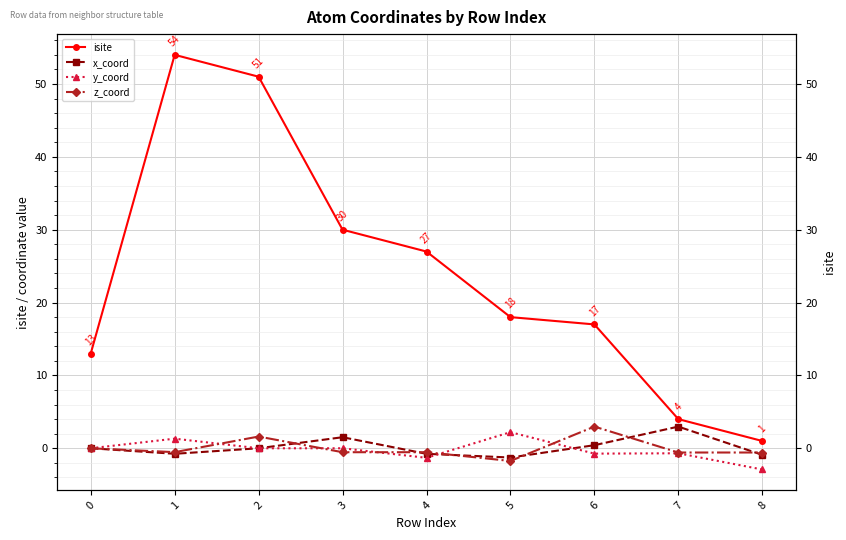

Is this an area chart (filled region under the line)?

No